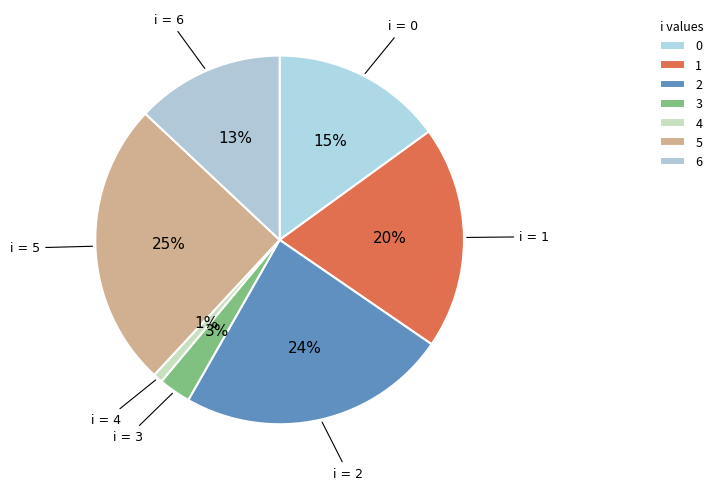

Count the number of slices in the pie.

7